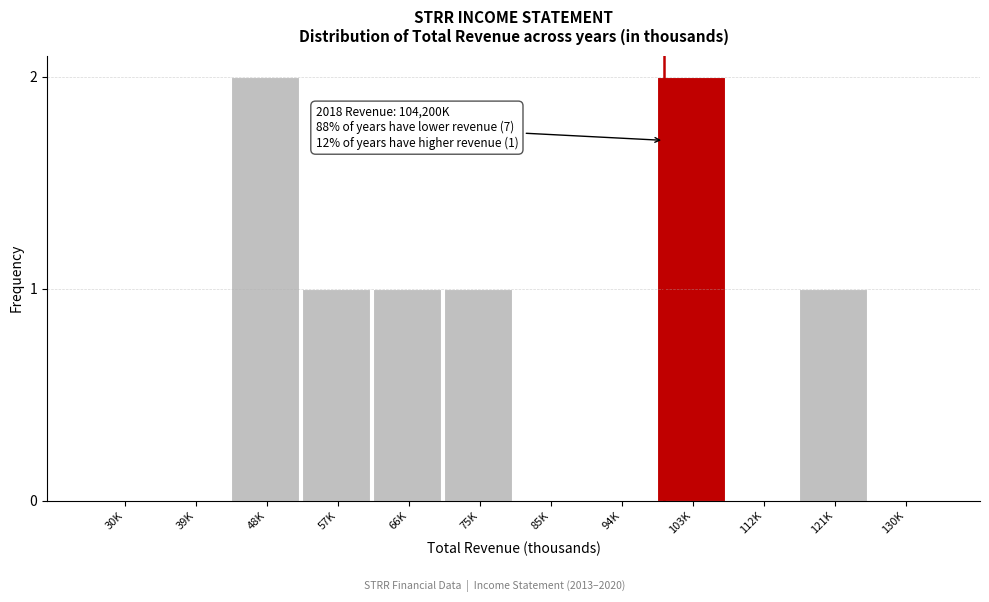

Reading left to right, extract all data points from this chart.

30K=0	39K=0	48K=2	57K=1	66K=1	75K=1	85K=0	94K=0	103K=2	112K=0	121K=1	130K=0